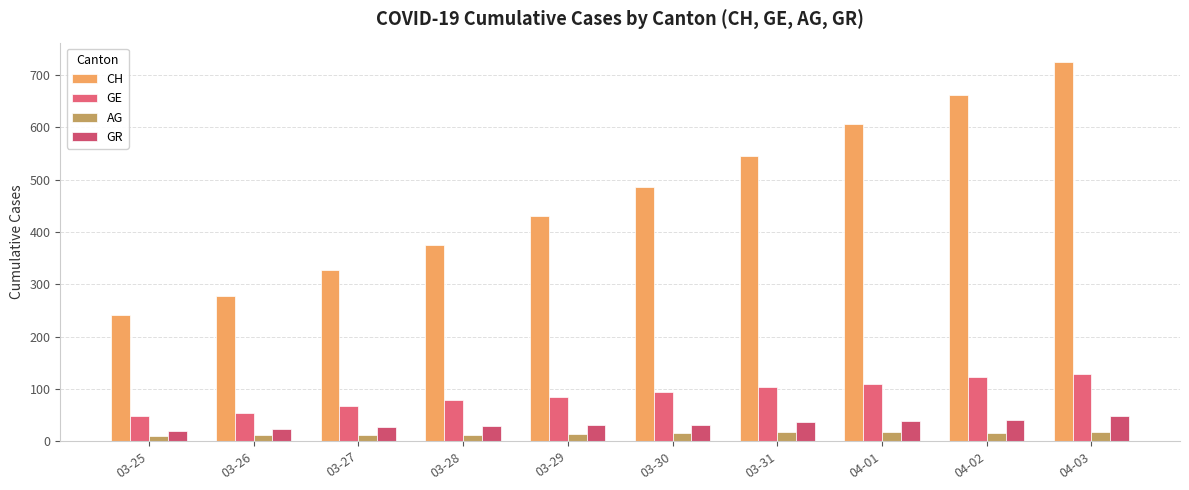

Which series has the widest spread of values?

CH